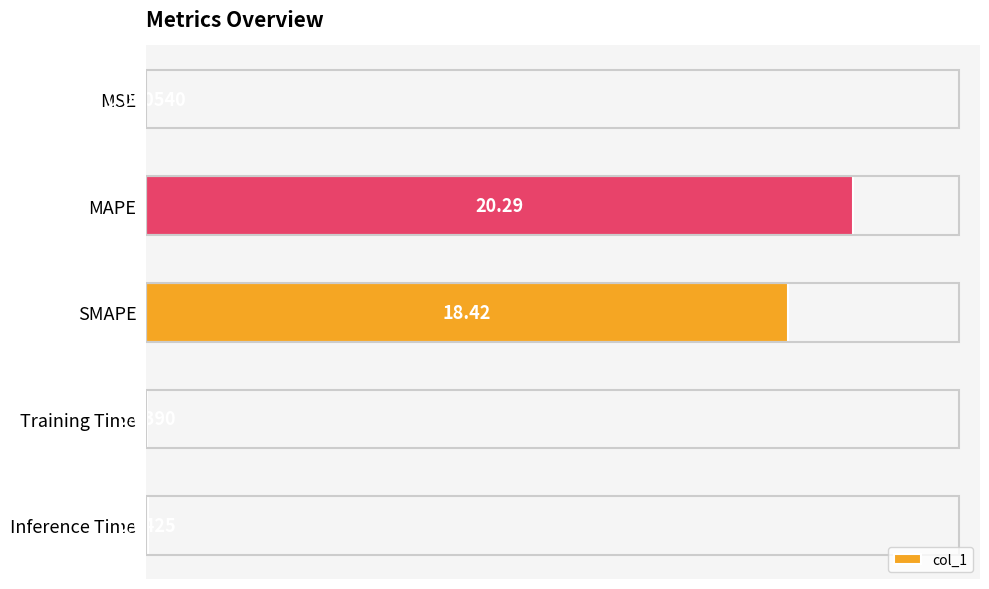

What is the sum of all values?

38.8